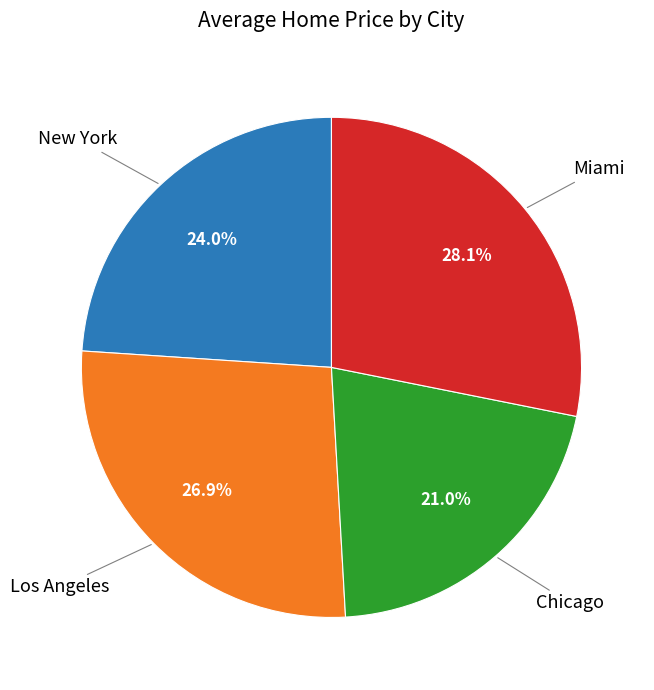

To the nearest percent, what is the average slice percentage?

25%